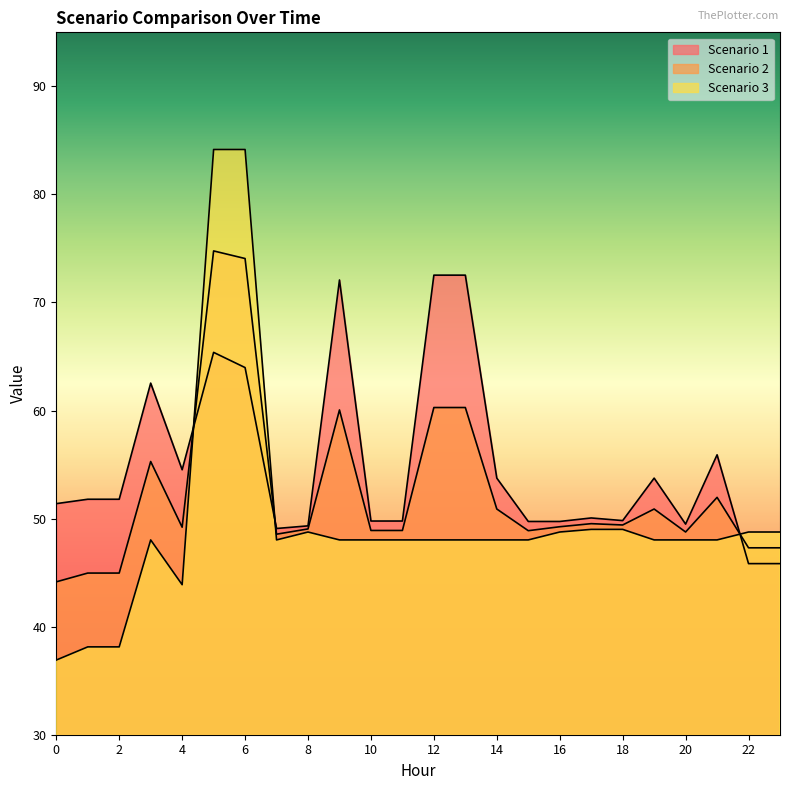

At which label does Scenario 2 reach its peak?

5